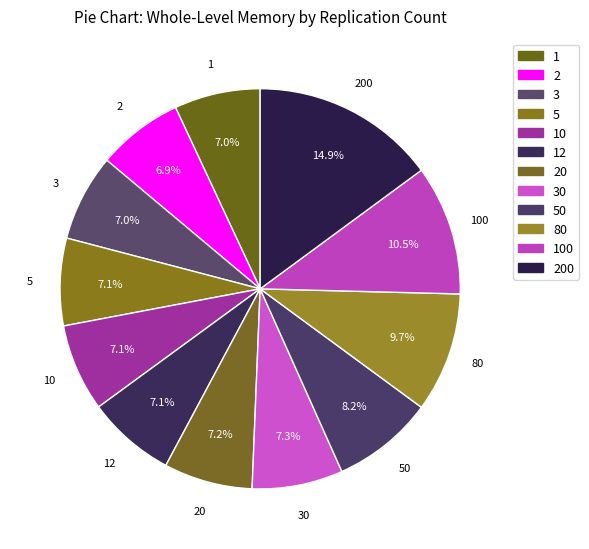

What portion of the pie excludes 2?

93.1%